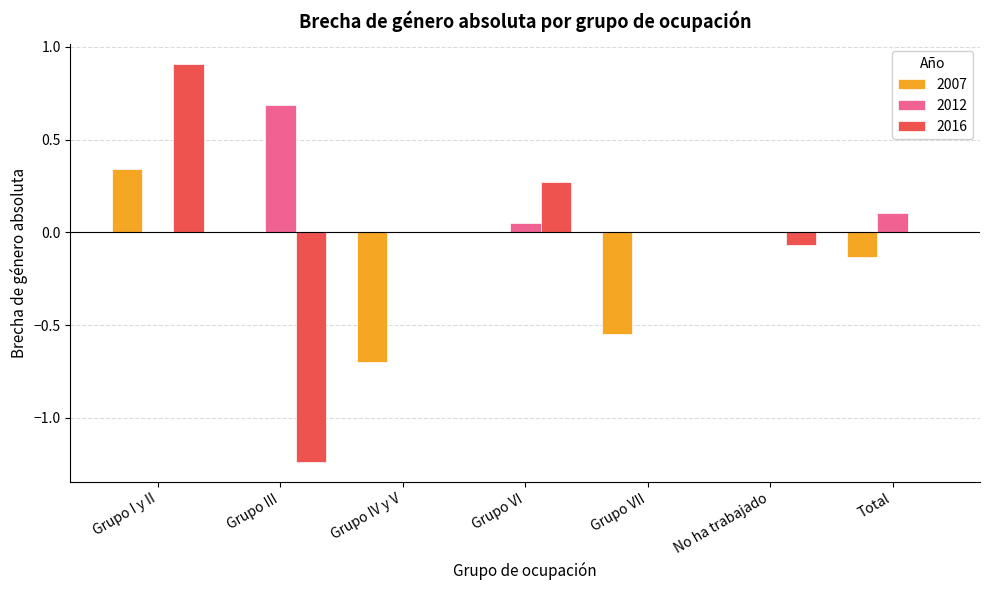

Which series has the largest total across all categories?

2012